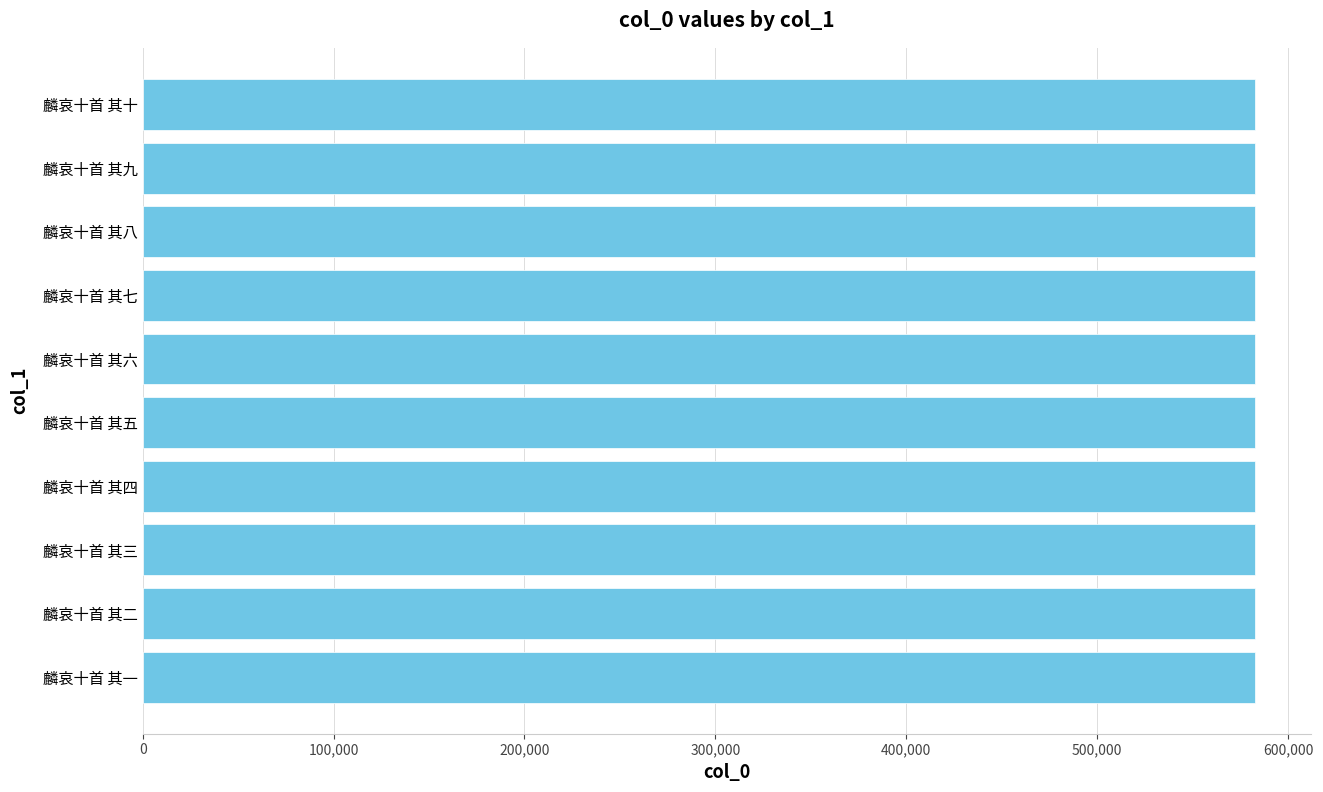

What is the ratio of the value at 麟哀十首 其二 to the value at 麟哀十首 其九?

1.0